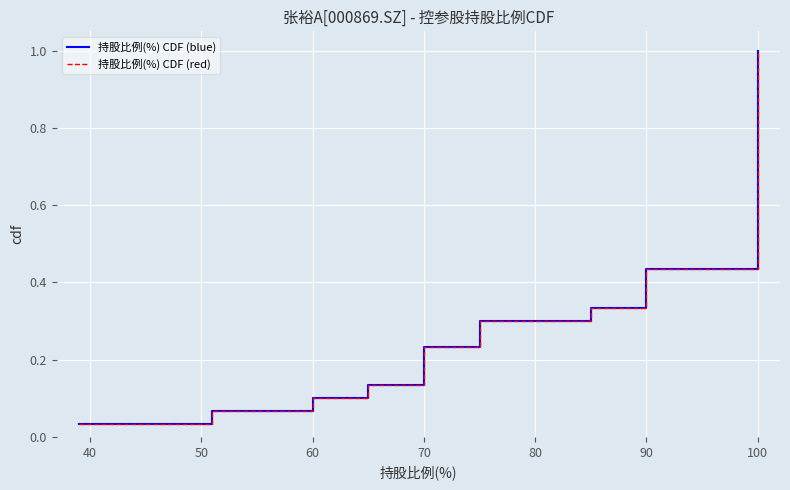

True or false: 持股比例(%) CDF (red) and 持股比例(%) CDF (blue) intersect in this chart.

False